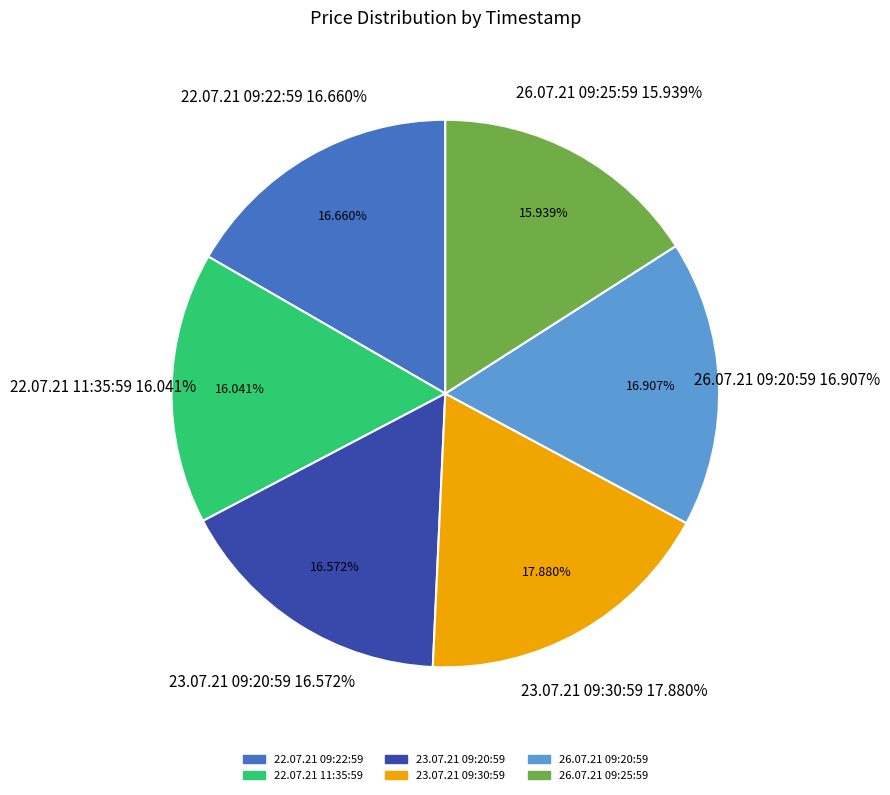

Count the number of slices in the pie.

6